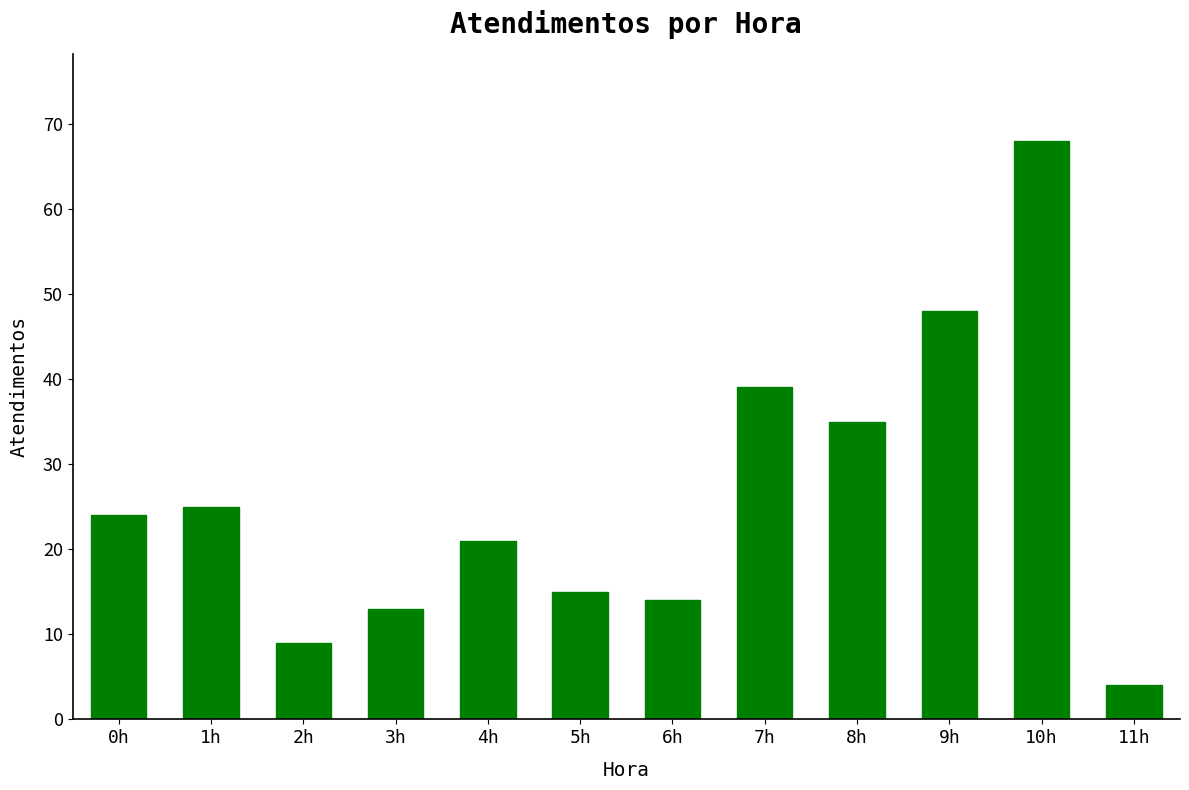

What is the label of the 3rd bar from the right?

9h